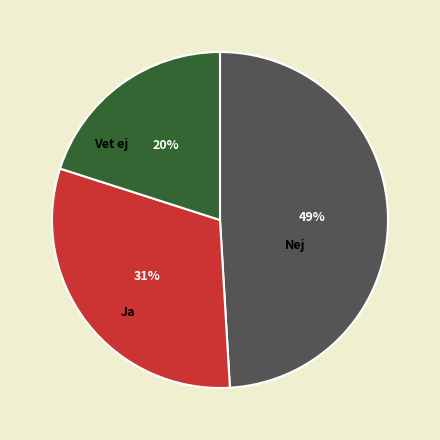

To the nearest percent, what is the average slice percentage?

33%